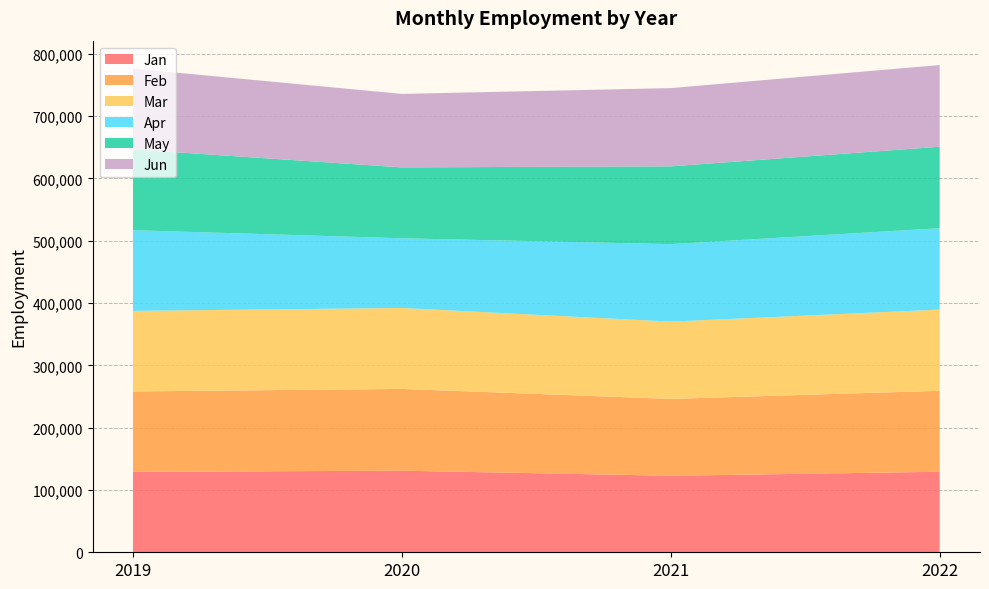

Reading left to right, list all the values displayed in this chart.

Jan: 2019=129062	2020=130991	2021=122816	2022=129250
Feb: 2019=129112	2020=131230	2021=123389	2022=129973
Mar: 2019=129304	2020=129955	2021=124042	2022=130359
Apr: 2019=129574	2020=111856	2021=124399	2022=130573
May: 2019=129610	2020=113784	2021=124830	2022=130799
Jun: 2019=129786	2020=117939	2021=125591	2022=131166